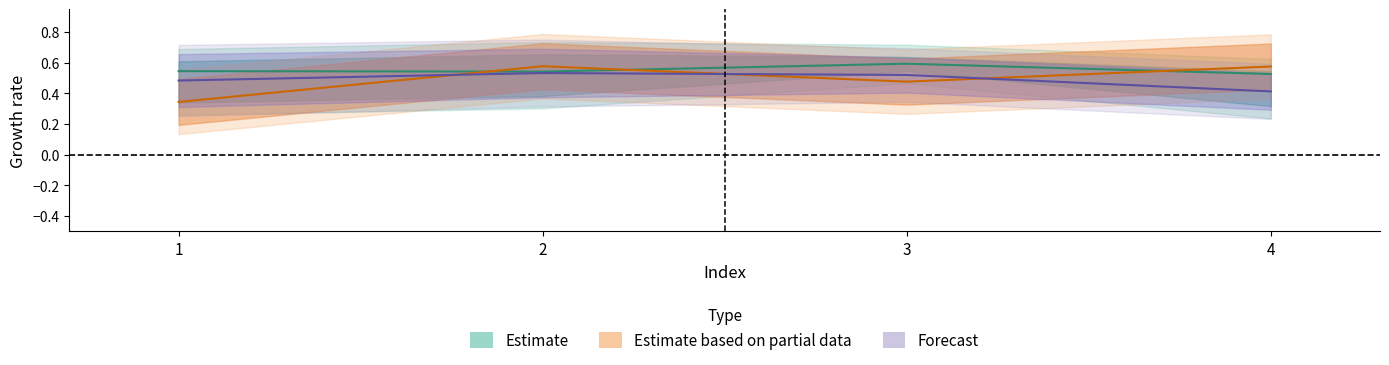

Does the chart display data point markers on the line(s)?

No